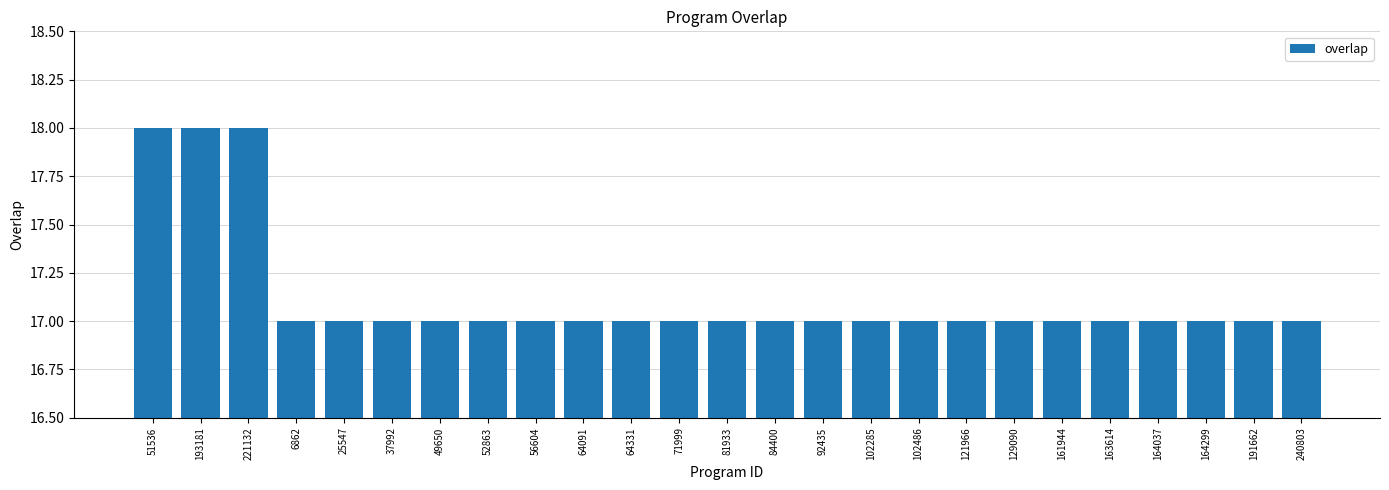

What value does the data have at 240803?

17